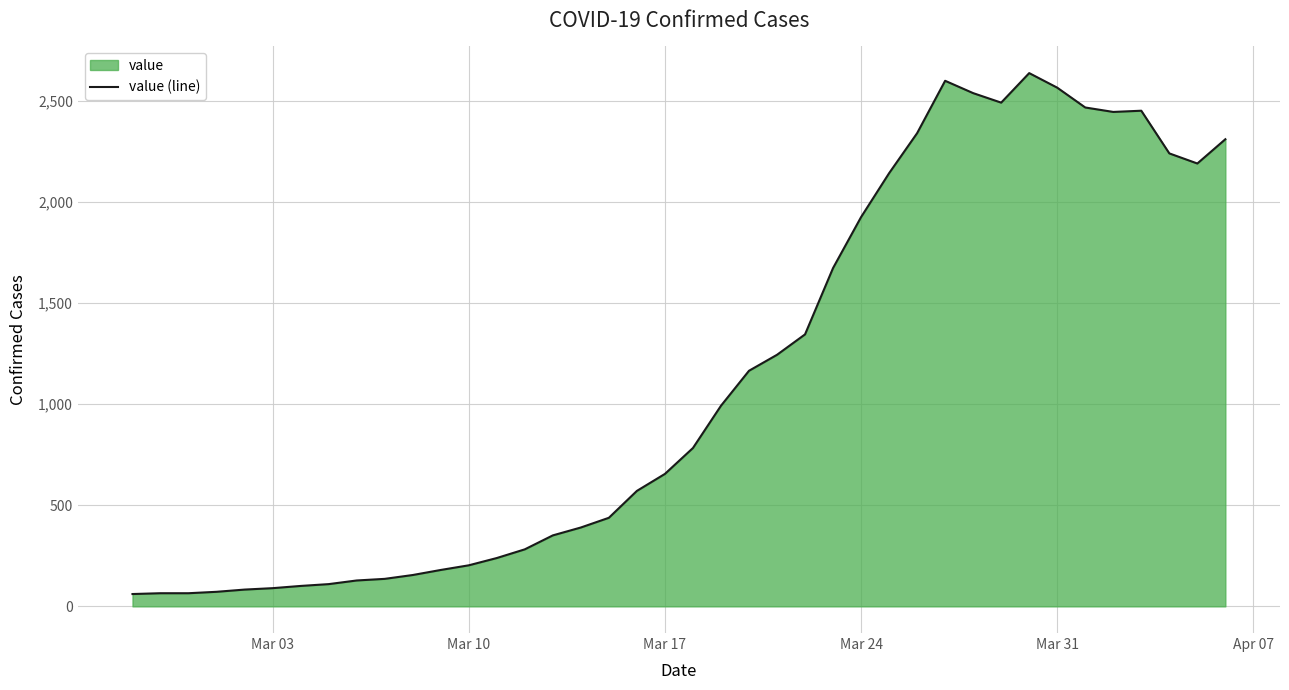

What is the difference between the maximum and minimum values?

2576